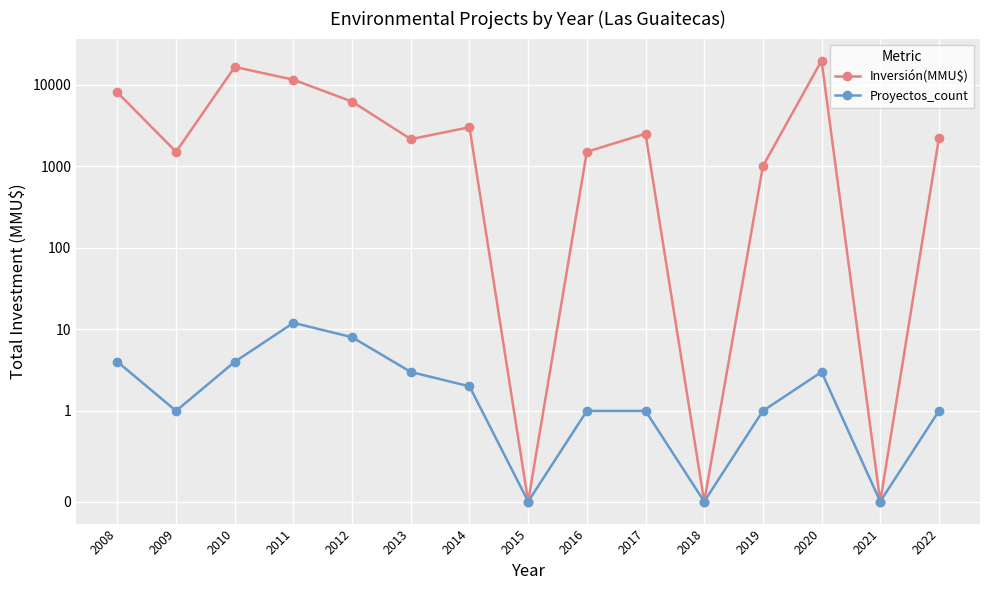

The value of Inversión(MMU$) at 2015 is 0. True or false?

True